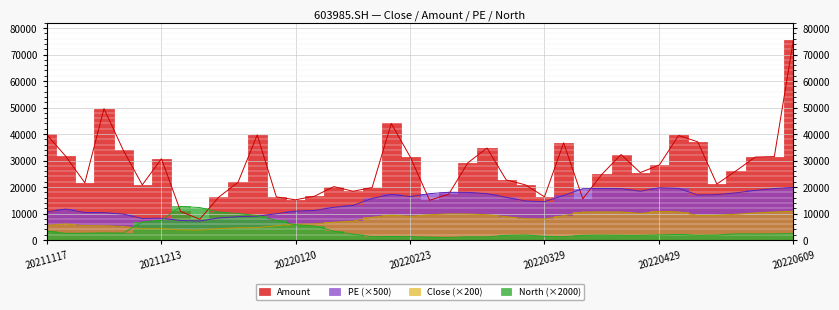

Rank the series by their maximum value, from highest to lowest.

Amount, PE, North, Close